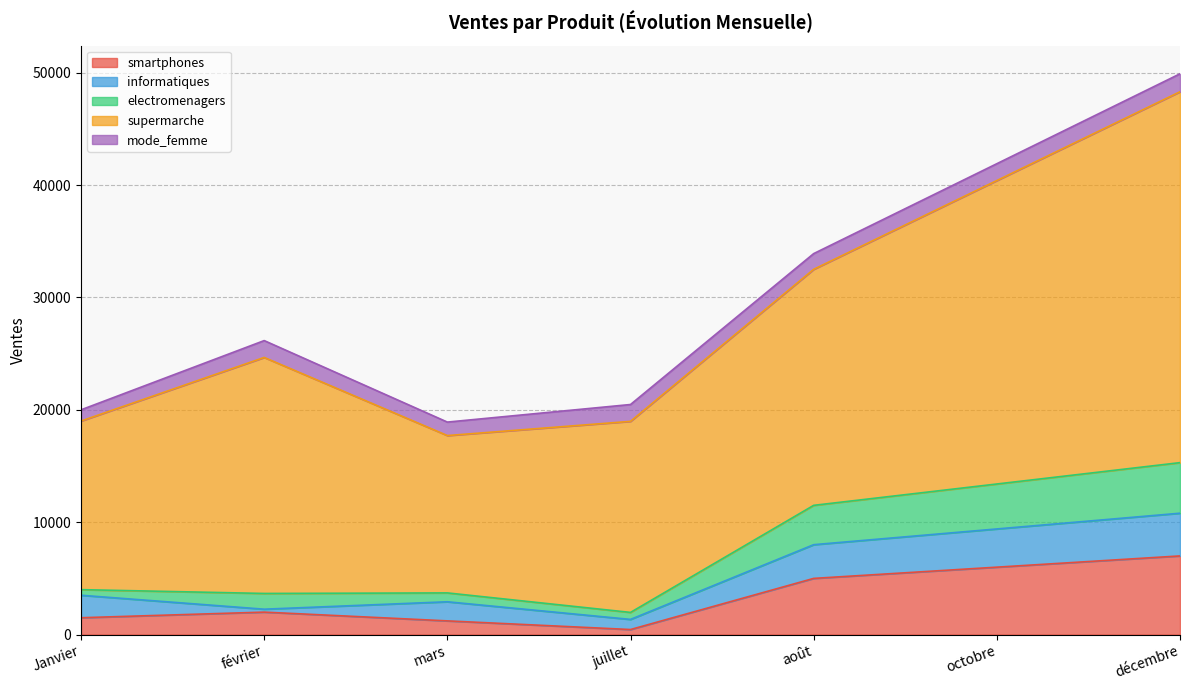

Reading right to left, list all the values displayed in this chart.

smartphones: décembre=7000	octobre=6000	août=5000	juillet=450	mars=1220	février=2000	Janvier=1500
informatiques: décembre=3800	octobre=3400	août=3000	juillet=900	mars=1700	février=260	Janvier=2000
electromenagers: décembre=4500	octobre=4000	août=3500	juillet=623	mars=789	février=1400	Janvier=500
supermarche: décembre=33000	octobre=27000	août=21000	juillet=17000	mars=14000	février=21000	Janvier=15000
mode_femme: décembre=1600	octobre=1500	août=1400	juillet=1500	mars=1200	février=1500	Janvier=1000